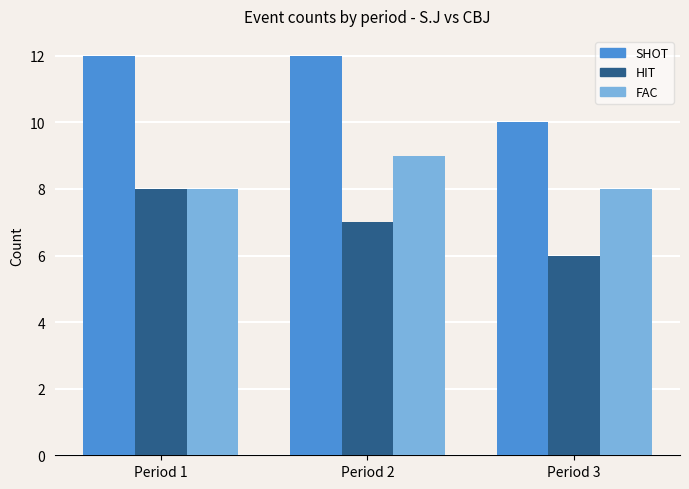

Is it true that FAC equals 12 at Period 3?

False